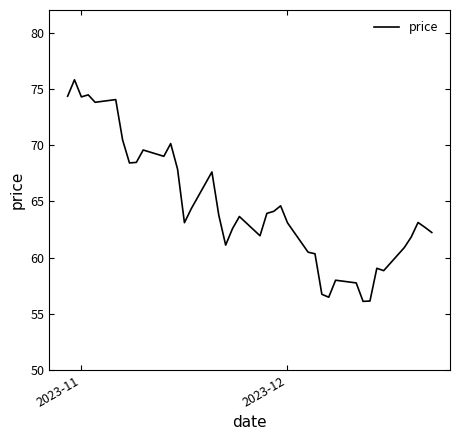

What is the difference between the maximum and minimum values?

19.7